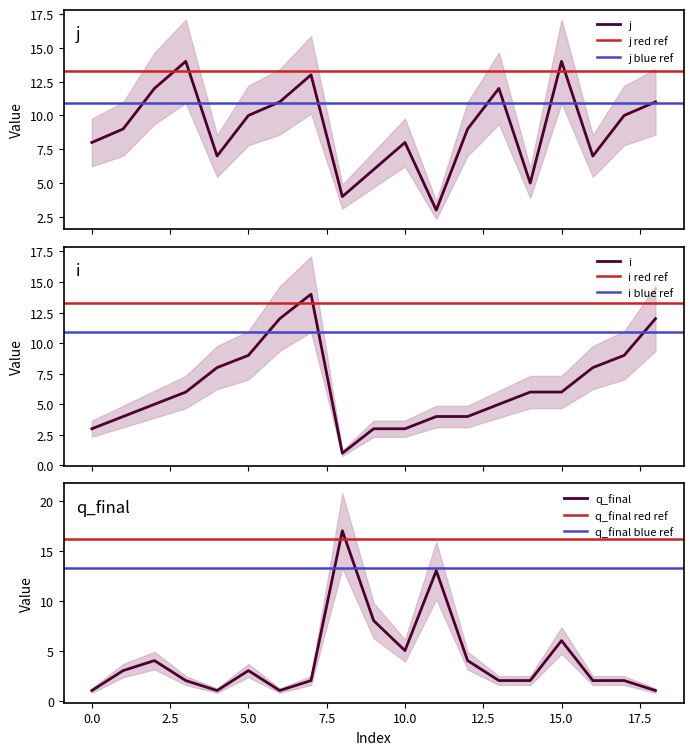

Does the chart display data point markers on the line(s)?

No